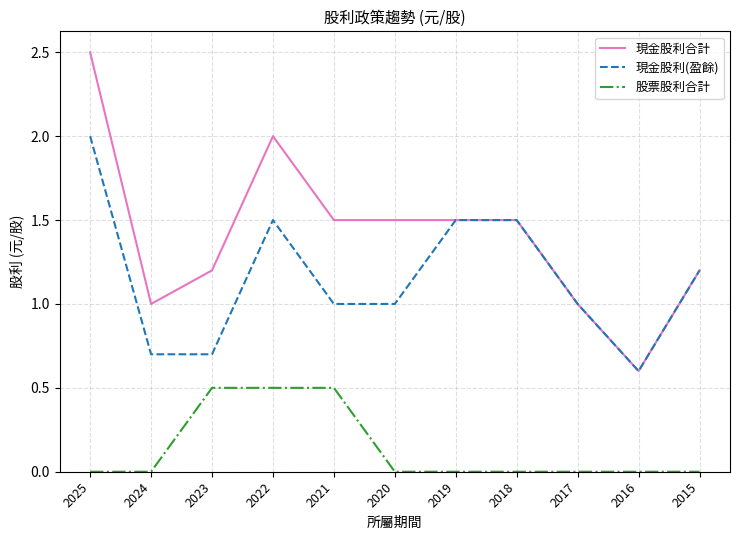

Where is the first local minimum for 現金股利合計?

2024